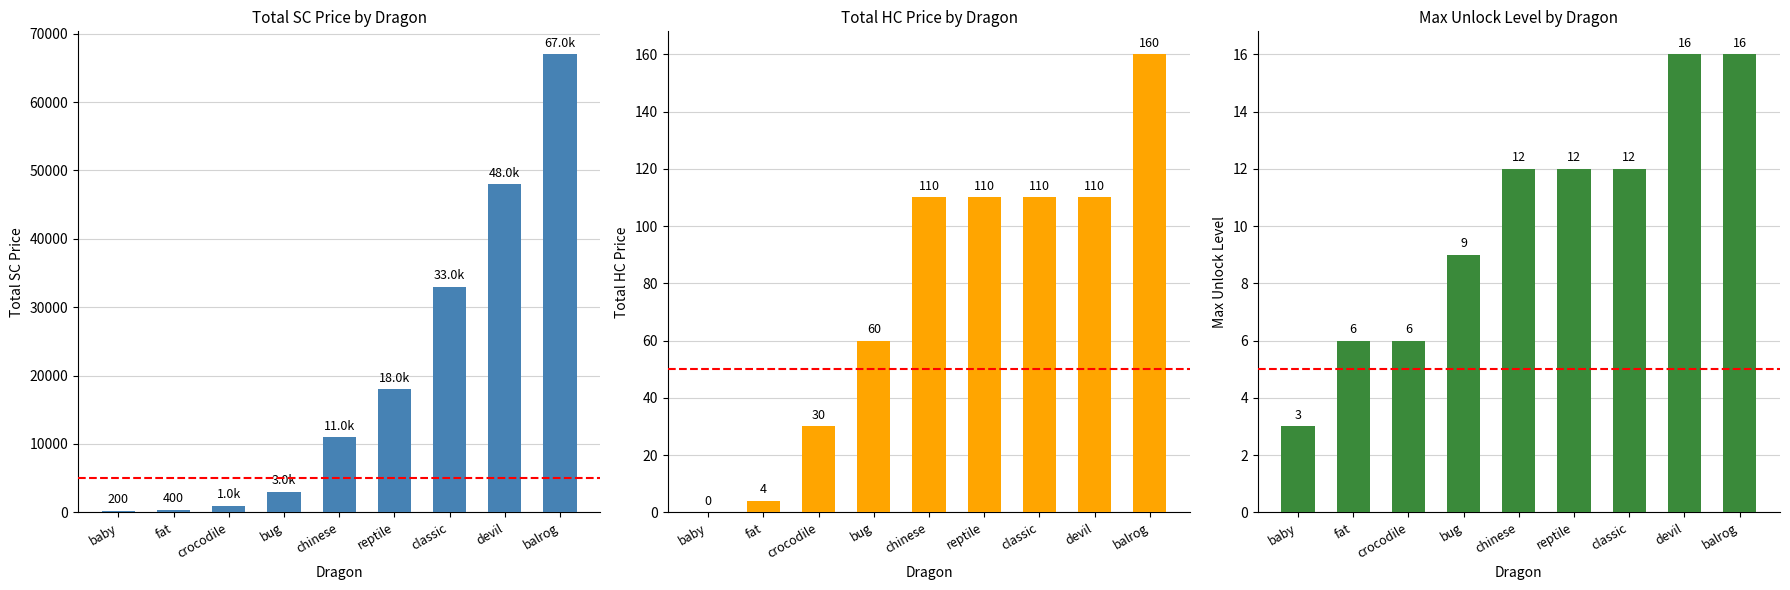

At baby, list the series in order from largest to smallest.

Total SC Price, Max Unlock Level, Total HC Price